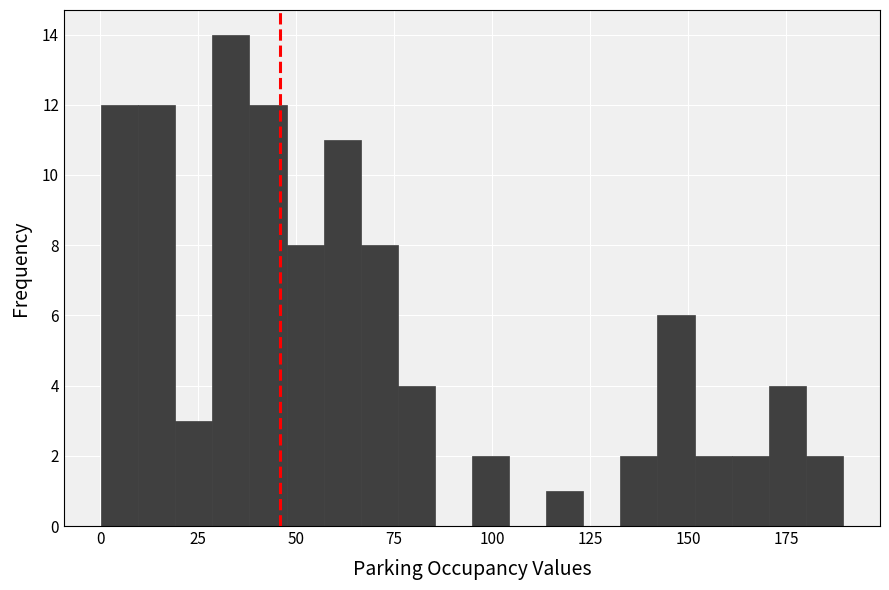

Read against the x-axis, roughly where is the centre of the tallest bar?

35